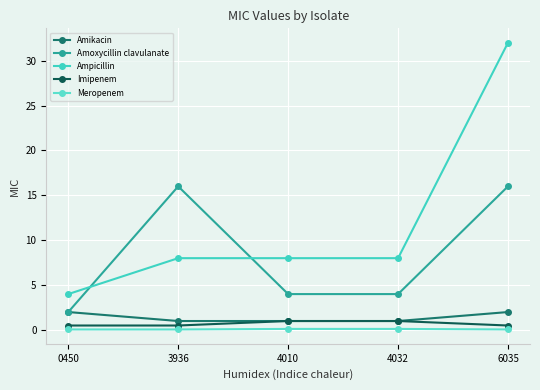

Which series has the largest total across all categories?

Ampicillin